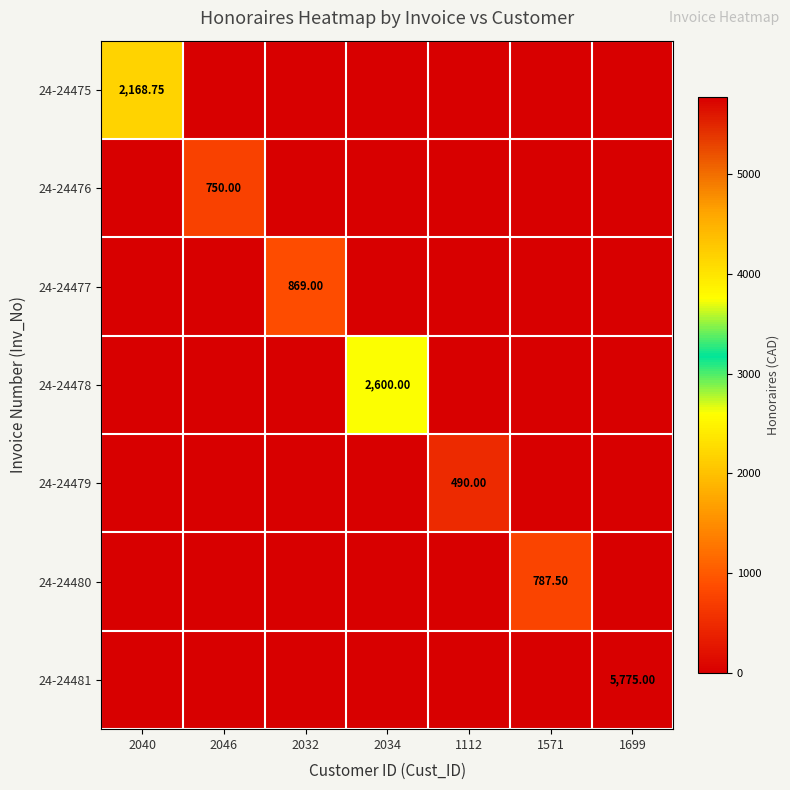

Rank the categories by 24-24477 value from lowest to highest.

2040, 2046, 2034, 1112, 1571, 1699, 2032